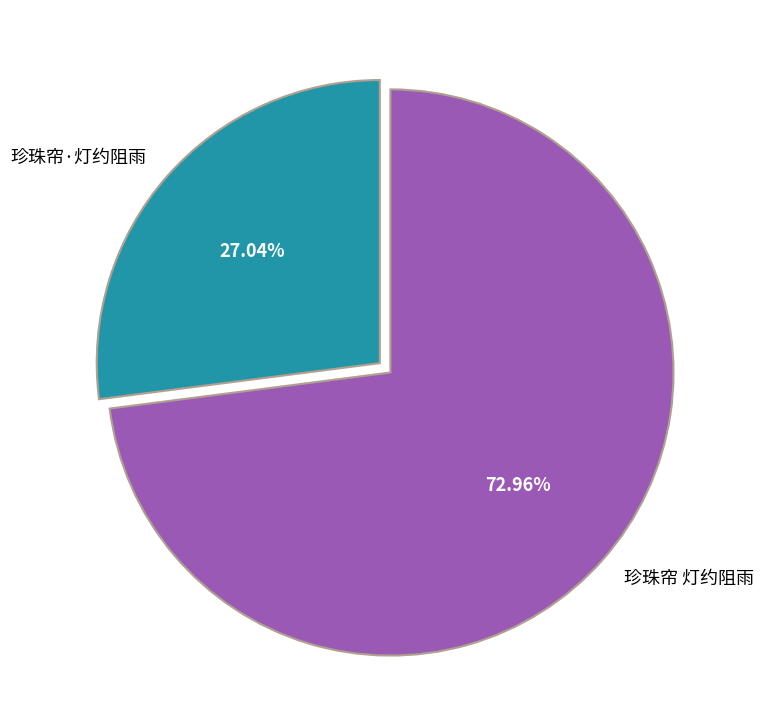

Is 珍珠帘 灯约阻雨 the majority of the pie?

Yes